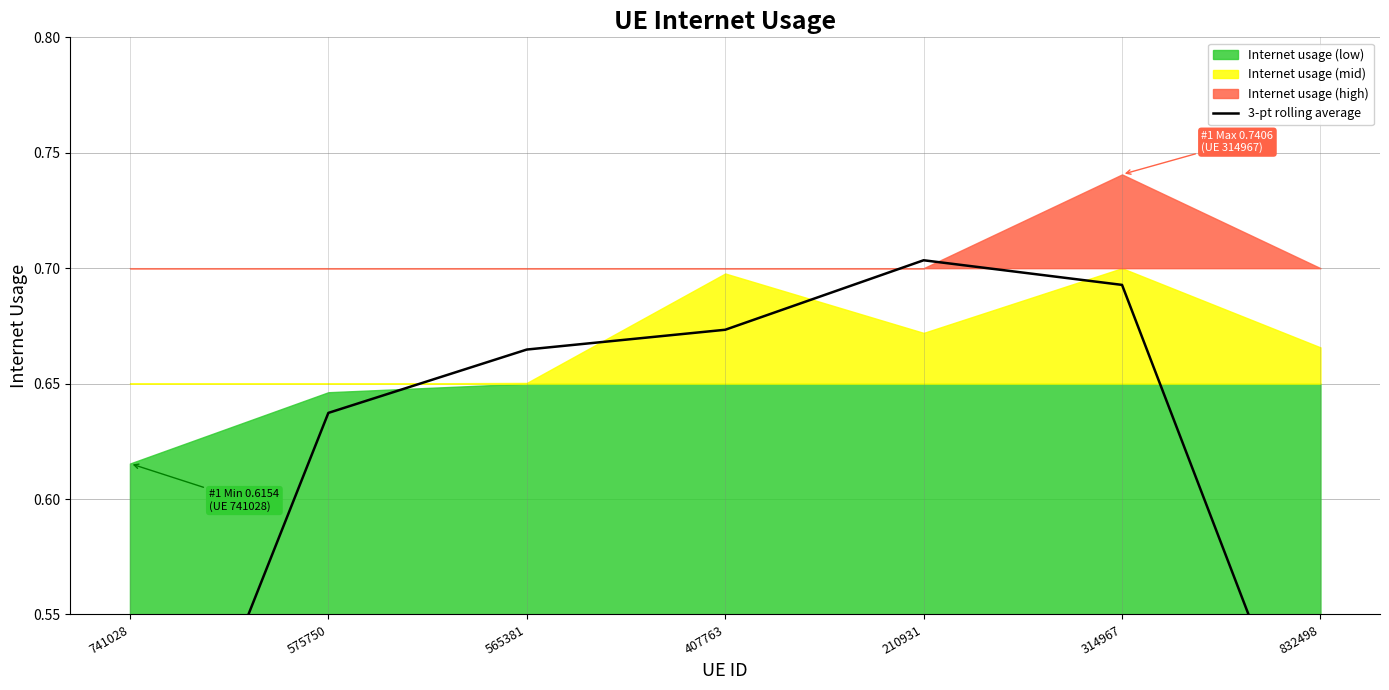

What is the minimum value shown in the chart?

0.4